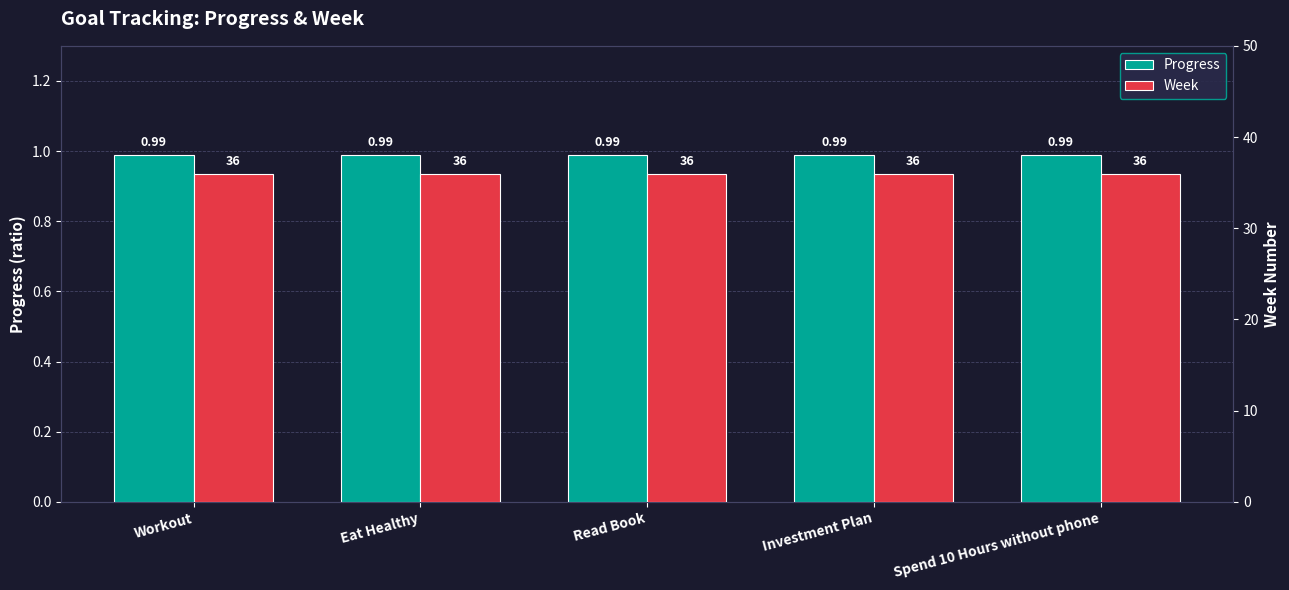

How many data points does each series have?

5